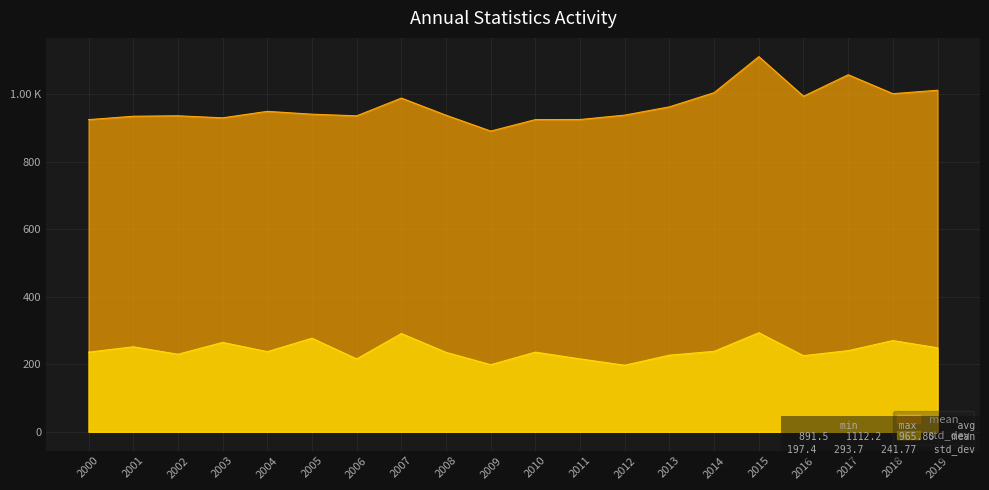

What is the difference between the std_dev values at 2019 and 2007?

42.3